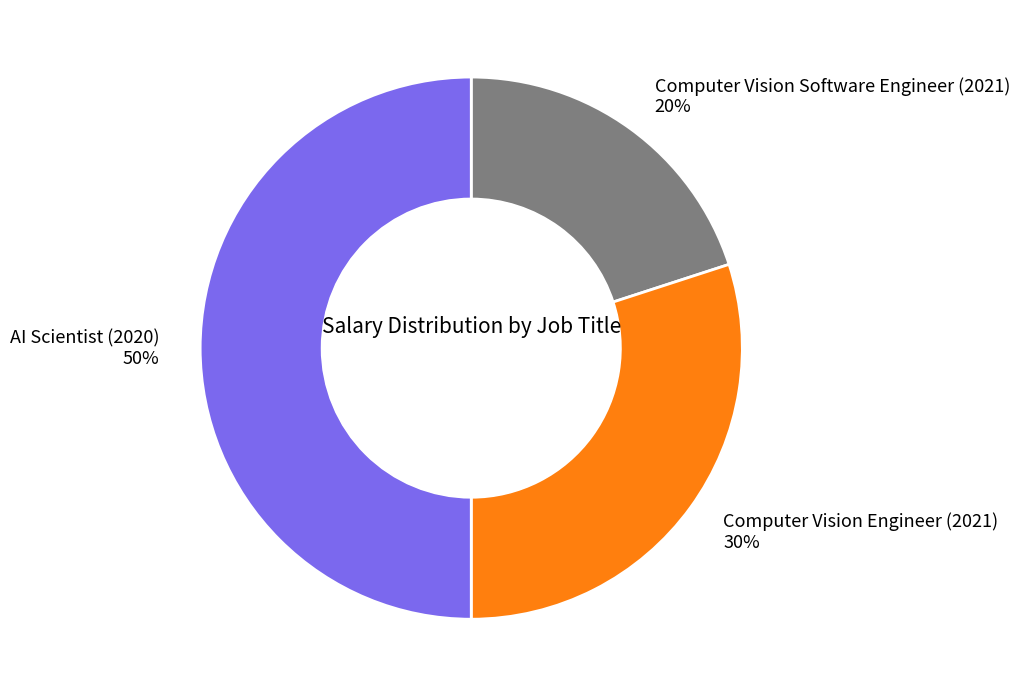

Rank the categories by value from highest to lowest.

AI Scientist (2020), Computer Vision Engineer (2021), Computer Vision Software Engineer (2021)